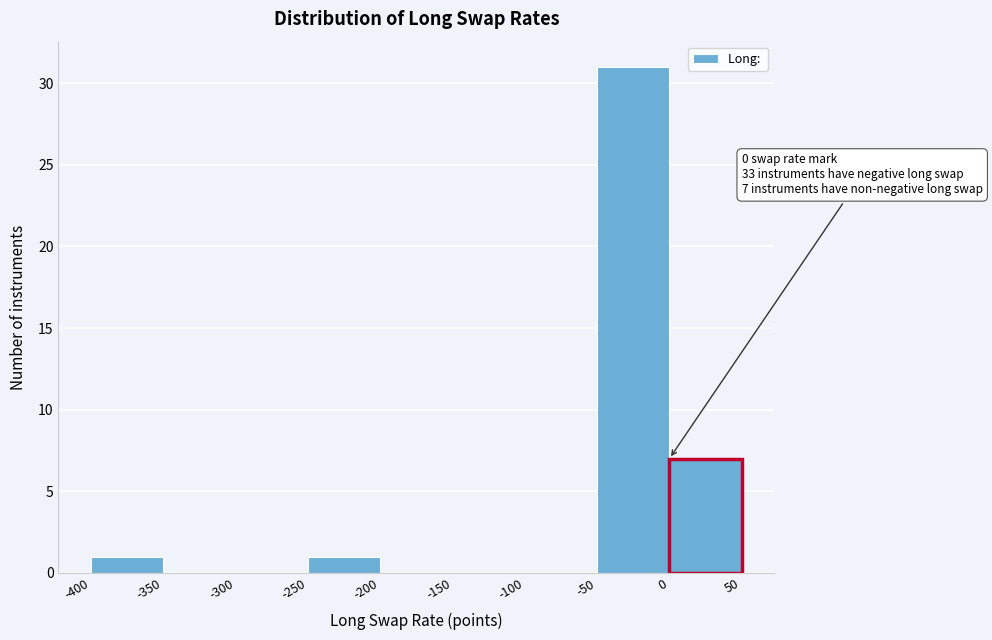

Which range on the x-axis has the tallest bar?

-50 to 0